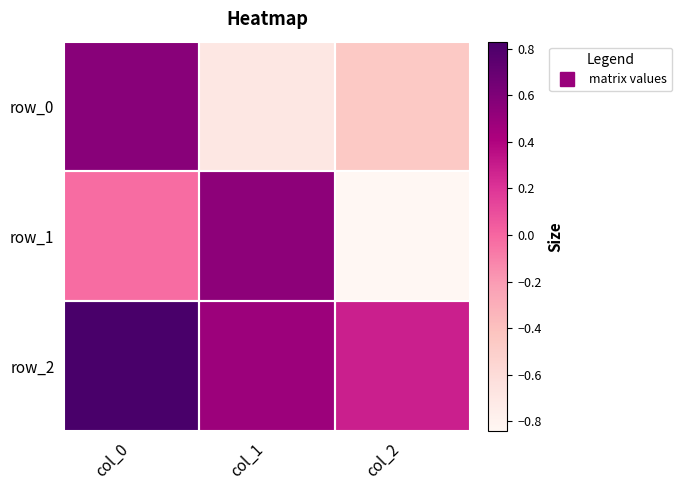

How many data points in row_0 are above 0?

1